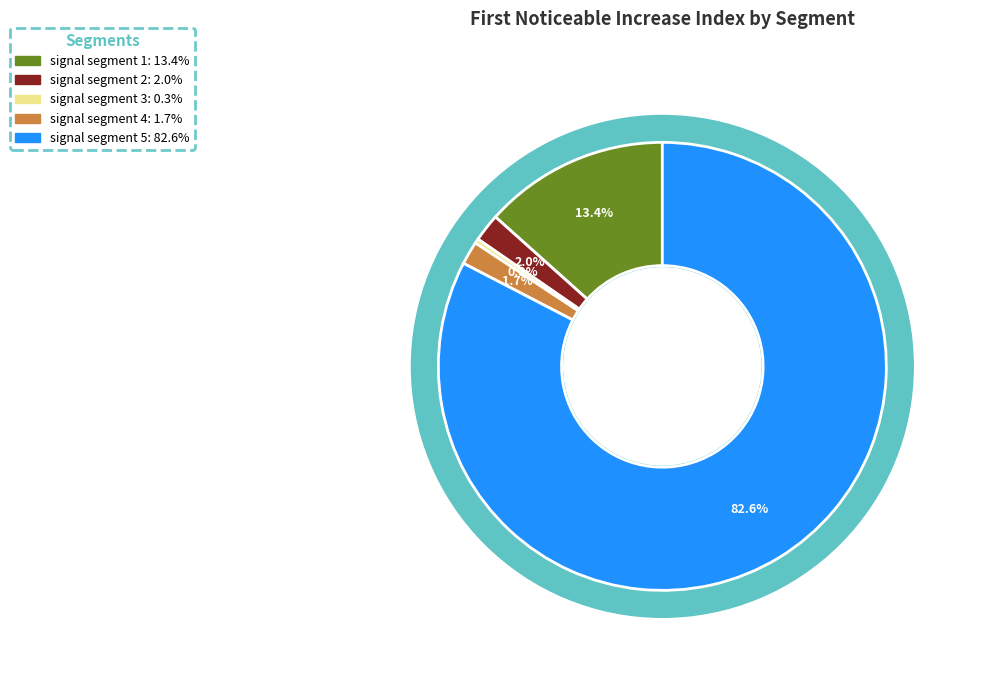

What percentage is the signal segment 4 slice, to the nearest percent?

2%